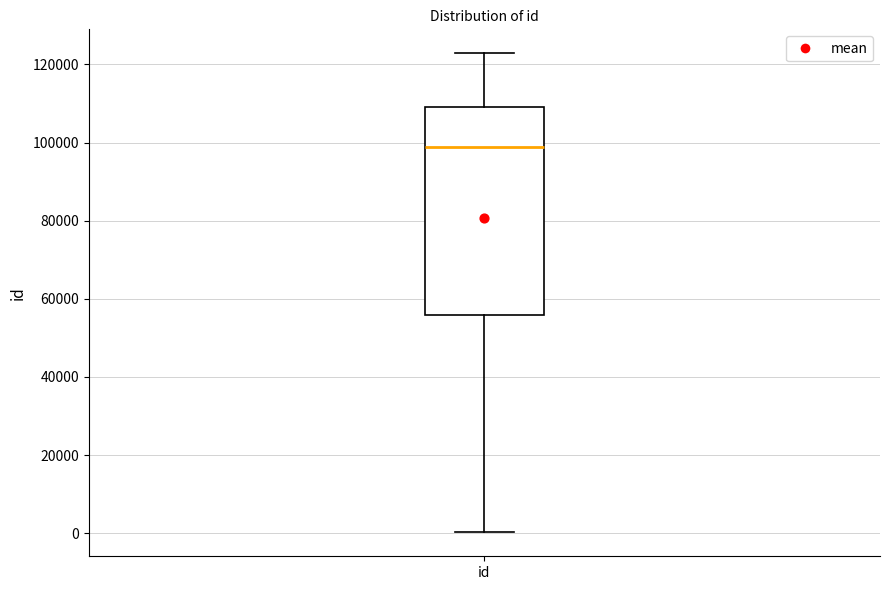

Transcribe this box plot: give where the median line is, the range the box spans, and where the two whiskers end, as read against the y-axis. The values are not printed on the chart, so give them approximately, as read against the axis.

median 98000, box 56000 to 110000, whiskers 0 to 122000